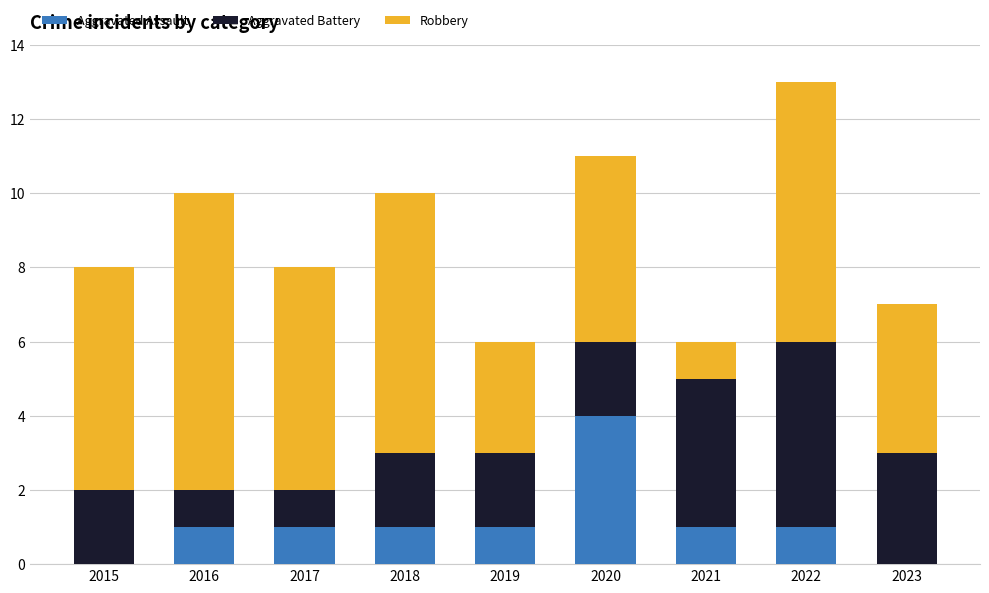

Reading left to right, transcribe the values for Aggravated Assault.

2015=0	2016=1	2017=1	2018=1	2019=1	2020=4	2021=1	2022=1	2023=0